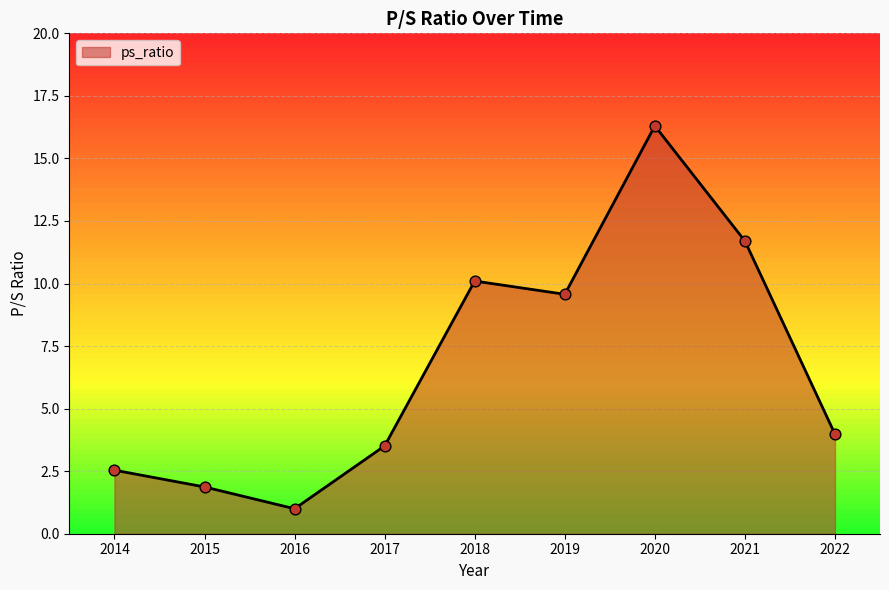

Between 2021 and 2017, which is larger?

2021